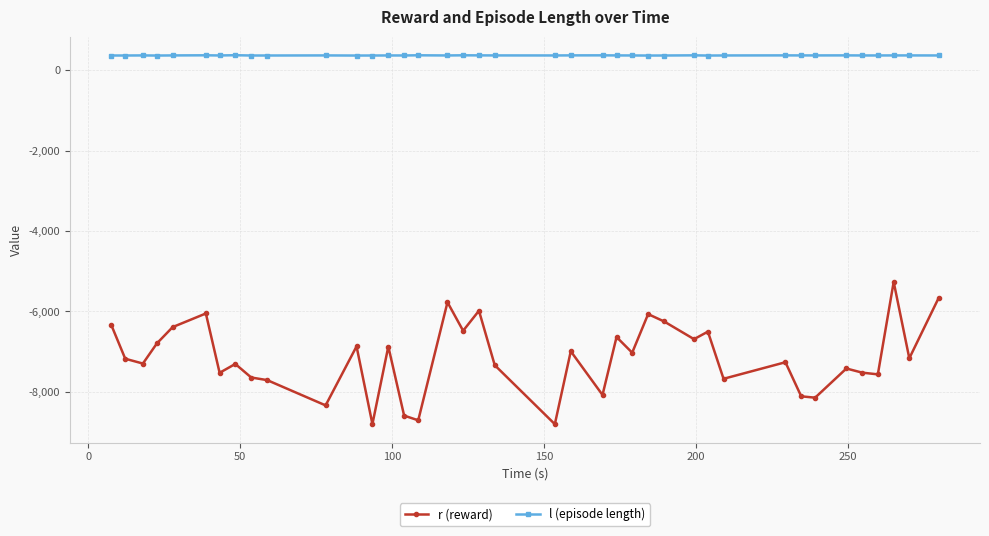

What is the minimum value shown in the chart?

-8804